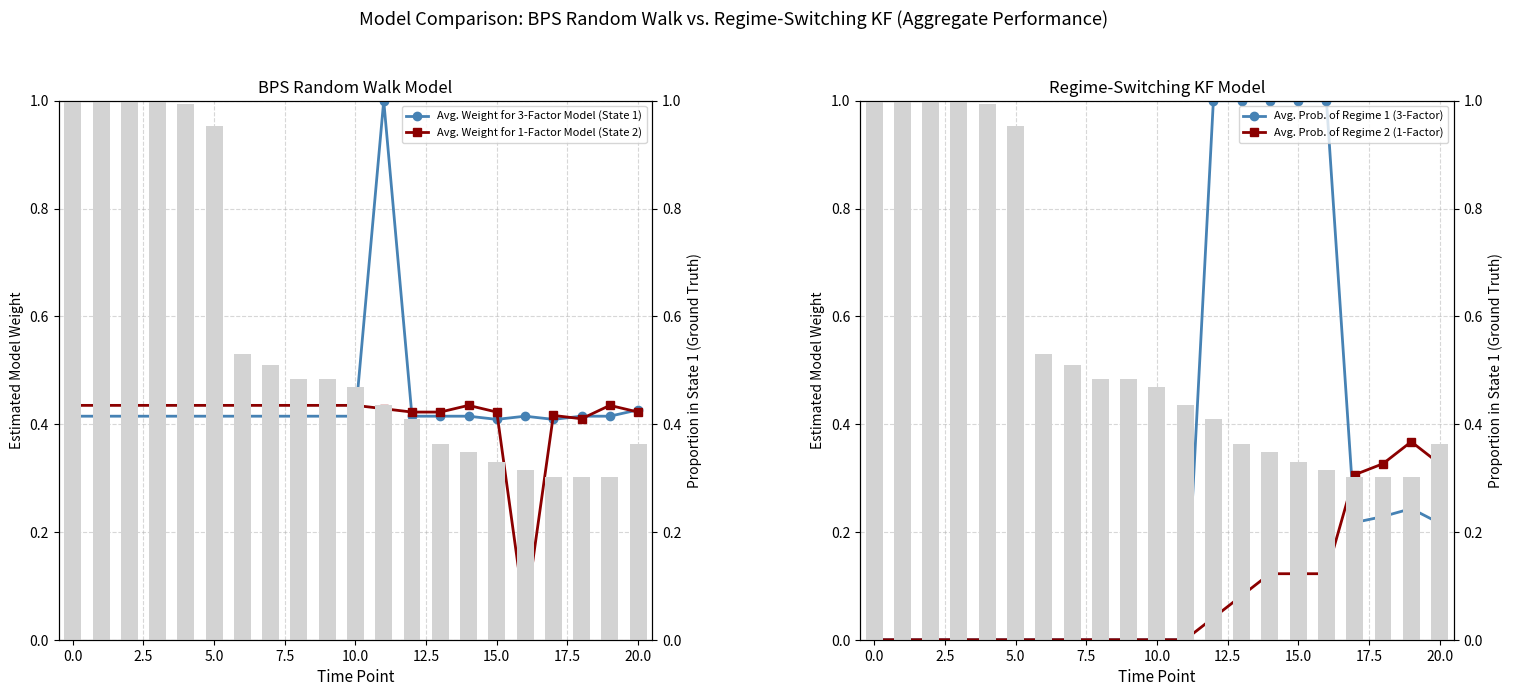

Read the Avg. Weight for 1-Factor Model (State 2) value at 5.0.

0.4